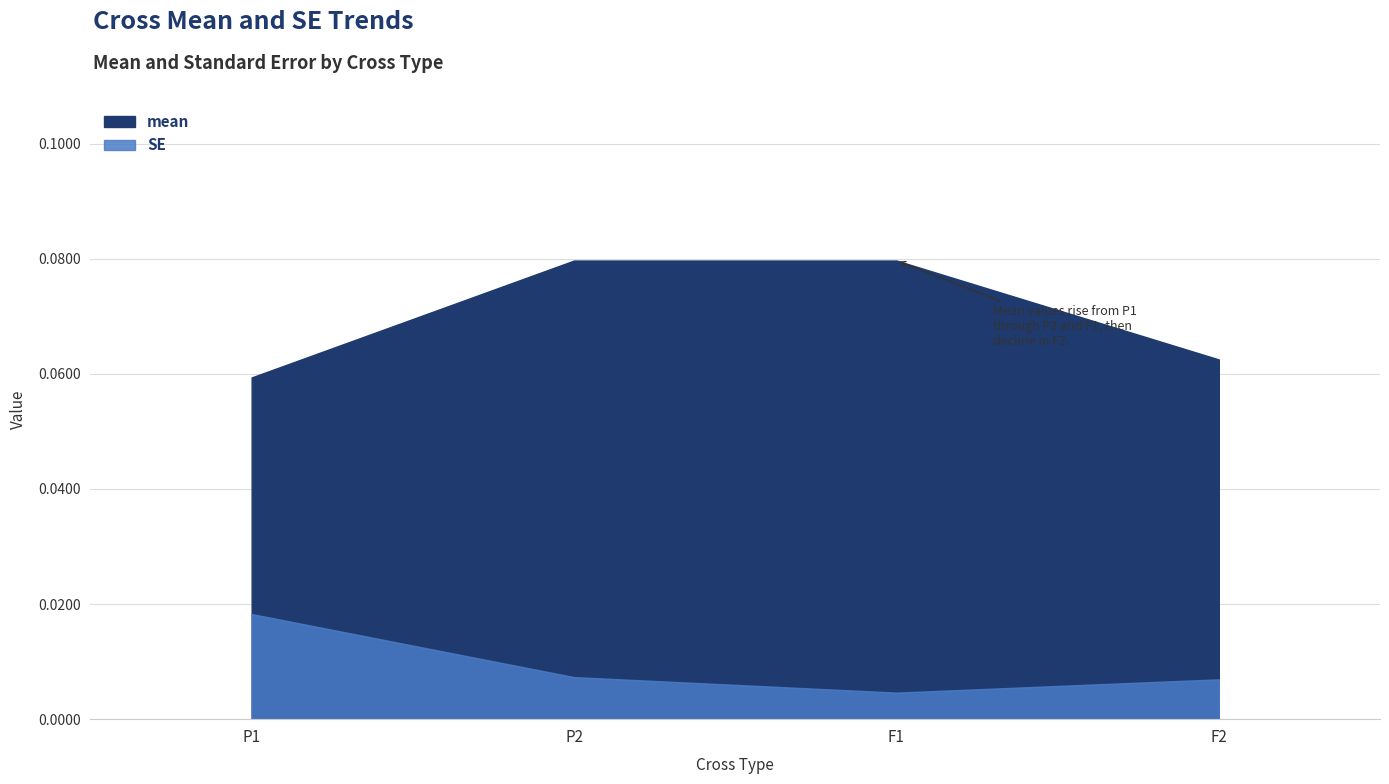

The value of SE at P2 is 0.0. True or false?

False